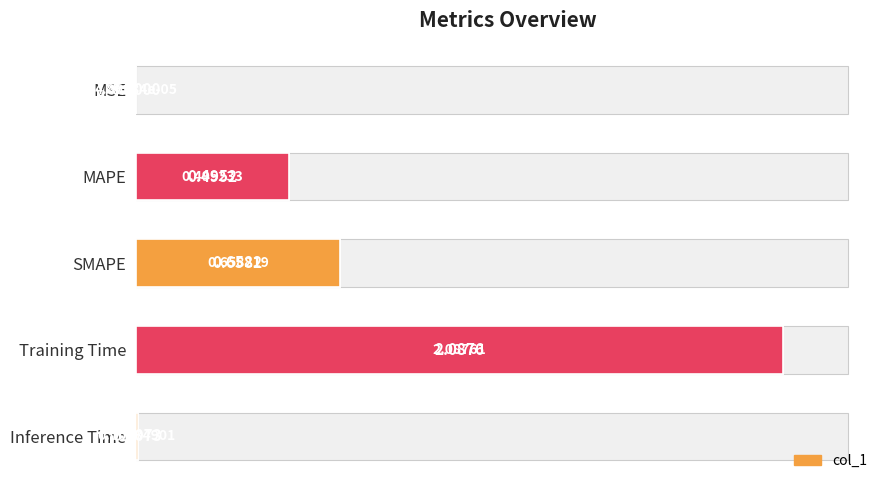

How many bars are there in total?

5